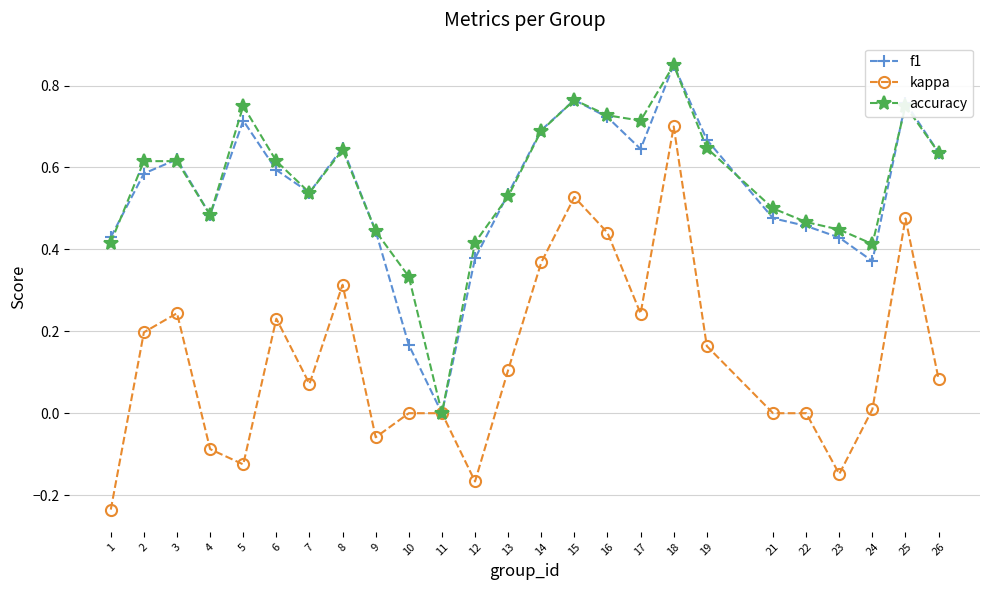

At which label does accuracy reach its minimum?

11